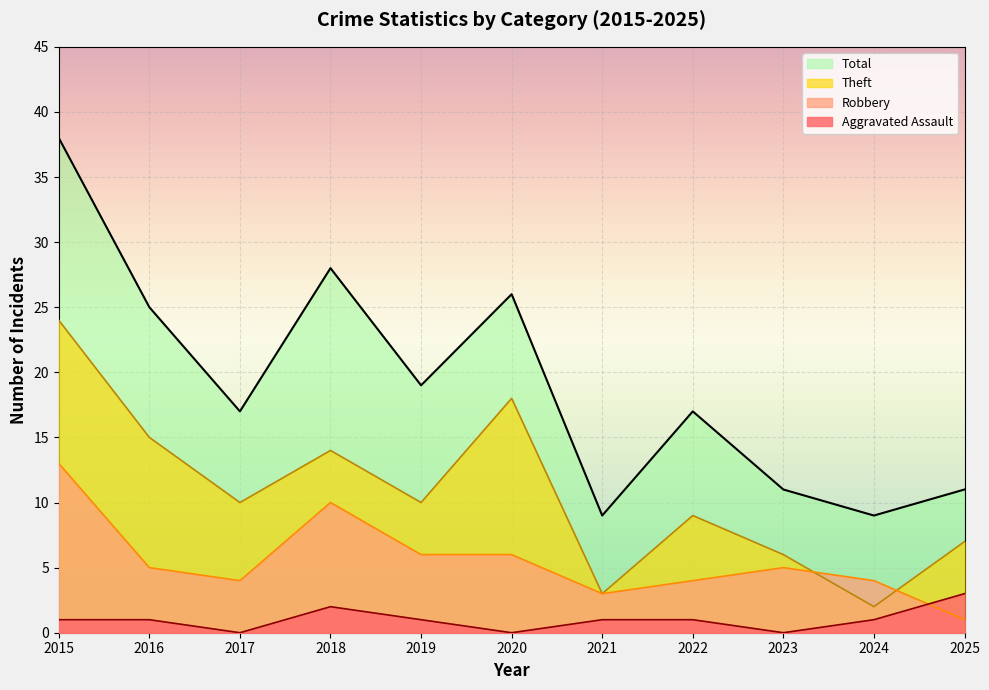

At which category is the sum across all series the highest?

2015